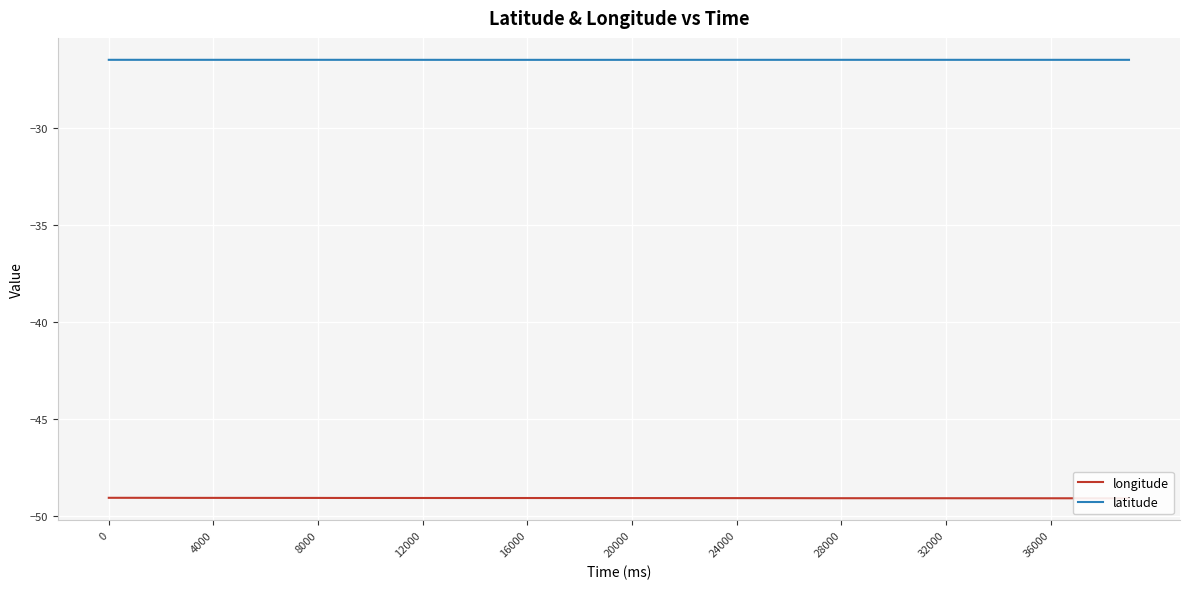

What is the lowest value of the latitude series?

-26.5